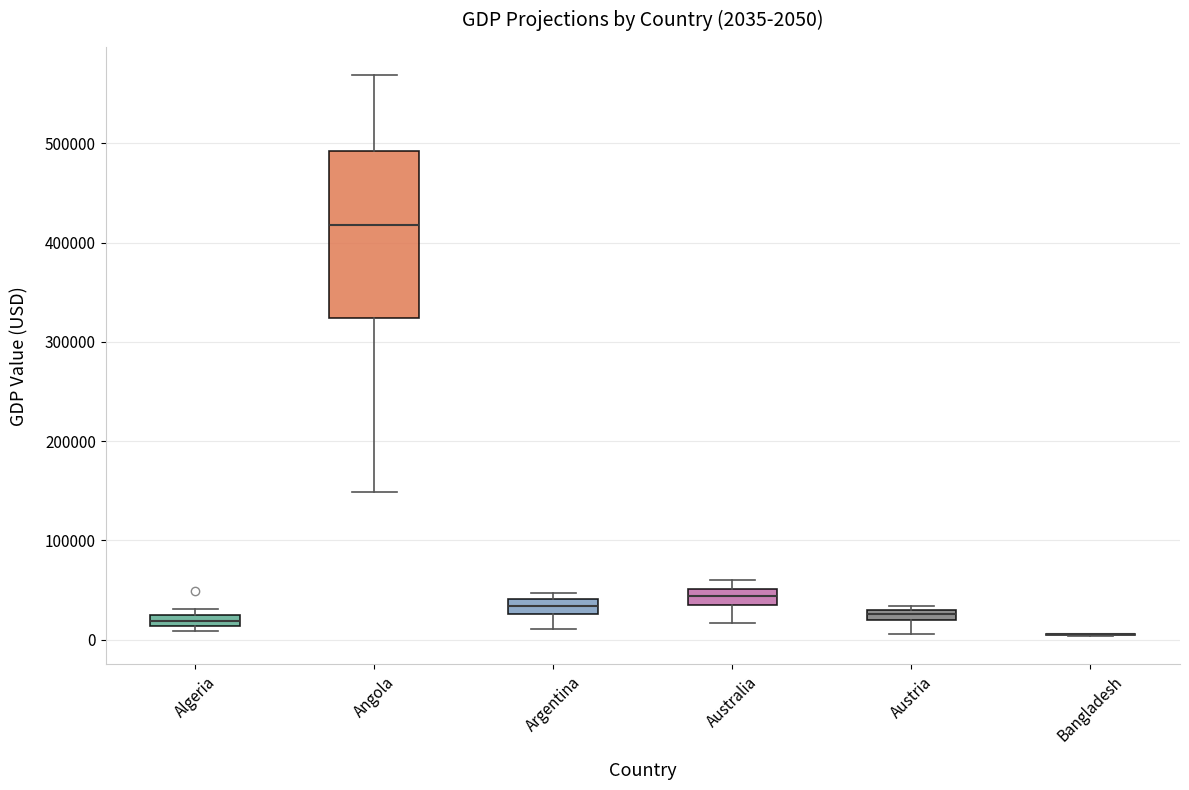

Comparing the boxes themselves (not the whiskers), which one is the tallest?

Angola